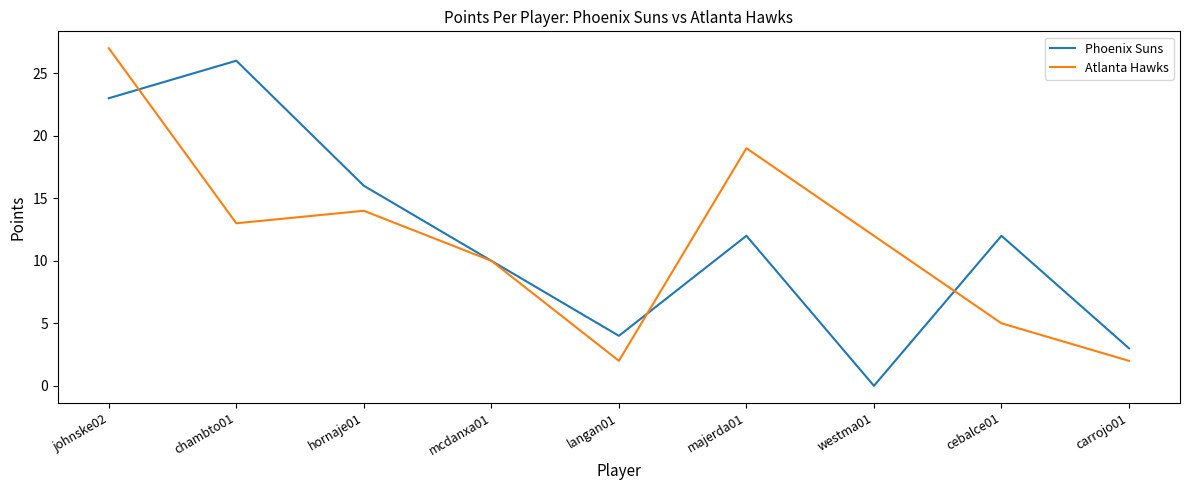

Reading left to right, transcribe all the data shown in this chart.

Phoenix Suns: 23	26	16	10	4	12	0	12	3
Atlanta Hawks: 27	13	14	10	2	19	12	5	2